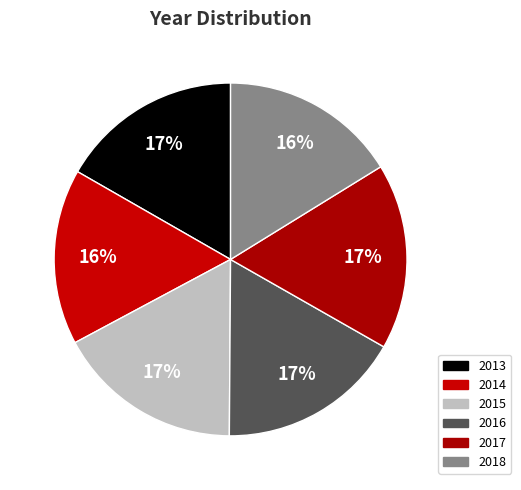

How many slices are in this pie chart?

6